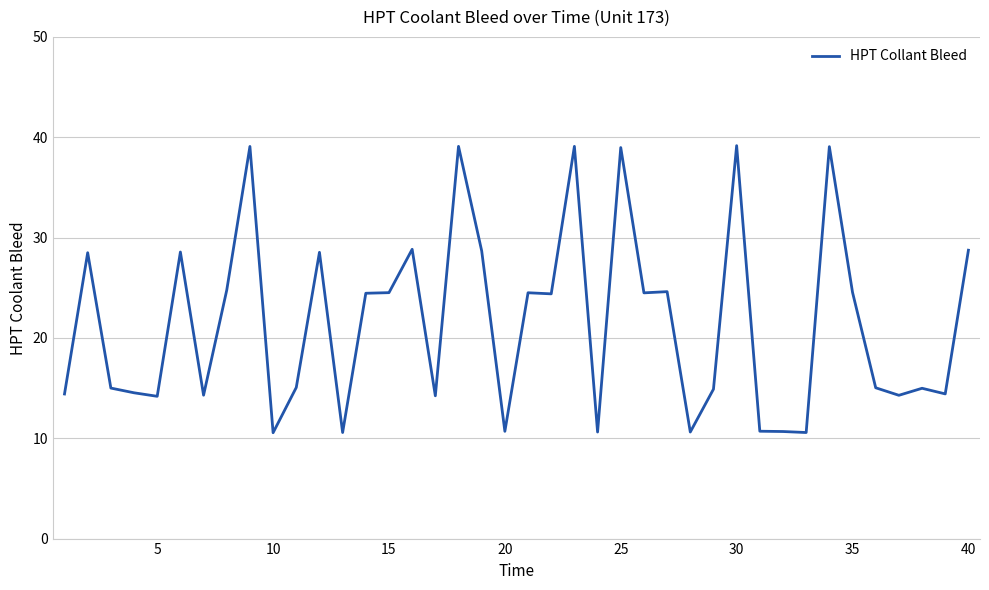

What is the minimum value shown in the chart?

10.6